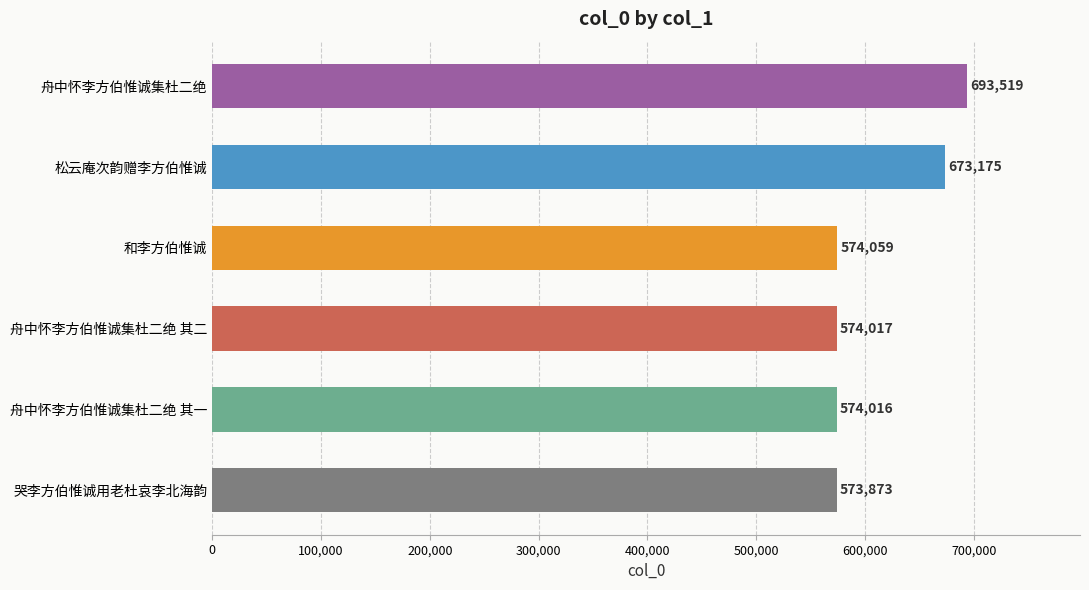

Rank the categories by value from highest to lowest.

舟中怀李方伯惟诚集杜二绝, 松云庵次韵赠李方伯惟诚, 和李方伯惟诚, 舟中怀李方伯惟诚集杜二绝 其二, 舟中怀李方伯惟诚集杜二绝 其一, 哭李方伯惟诚用老杜哀李北海韵